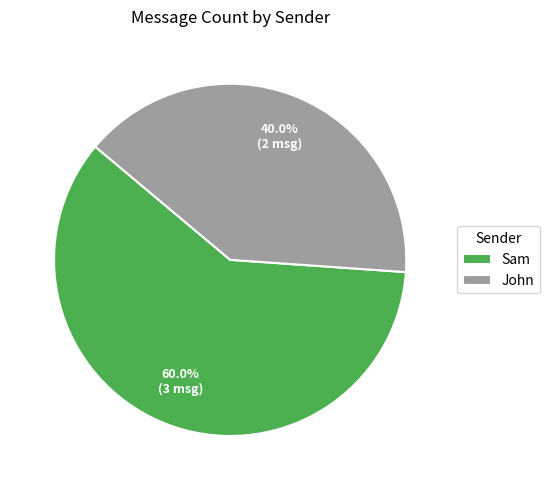

What percentage is the John slice, to the nearest percent?

40%